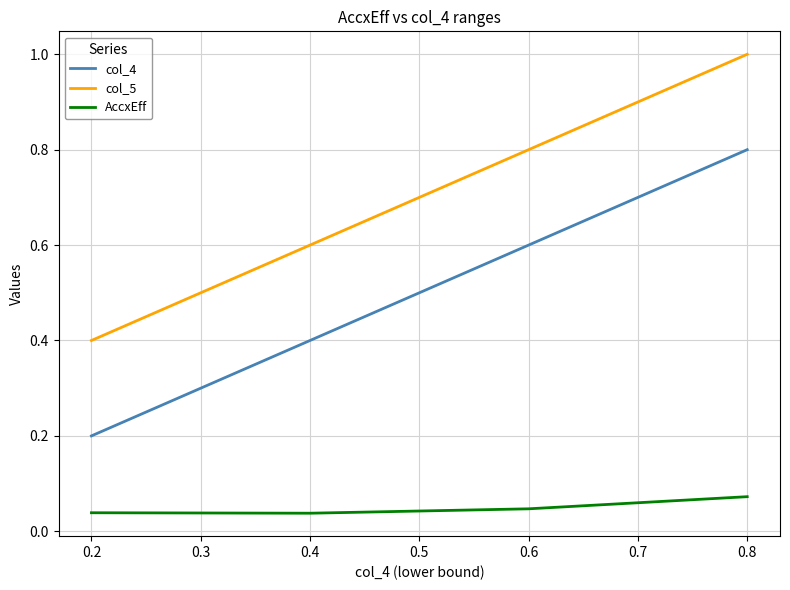

True or false: col_4 and AccxEff intersect in this chart.

False